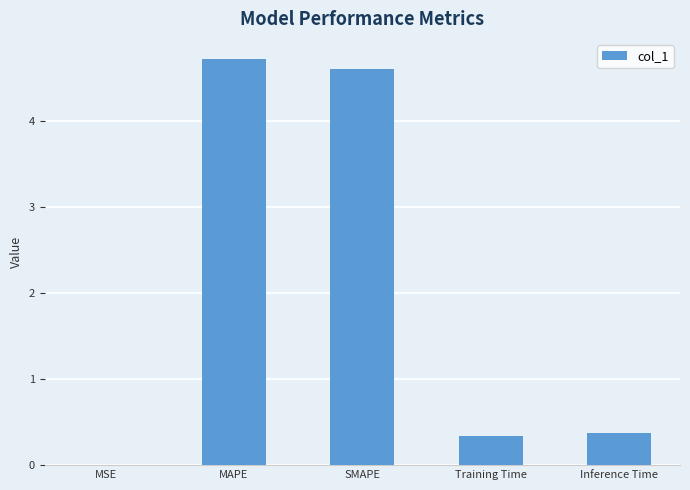

What is the maximum value shown in the chart?

4.7